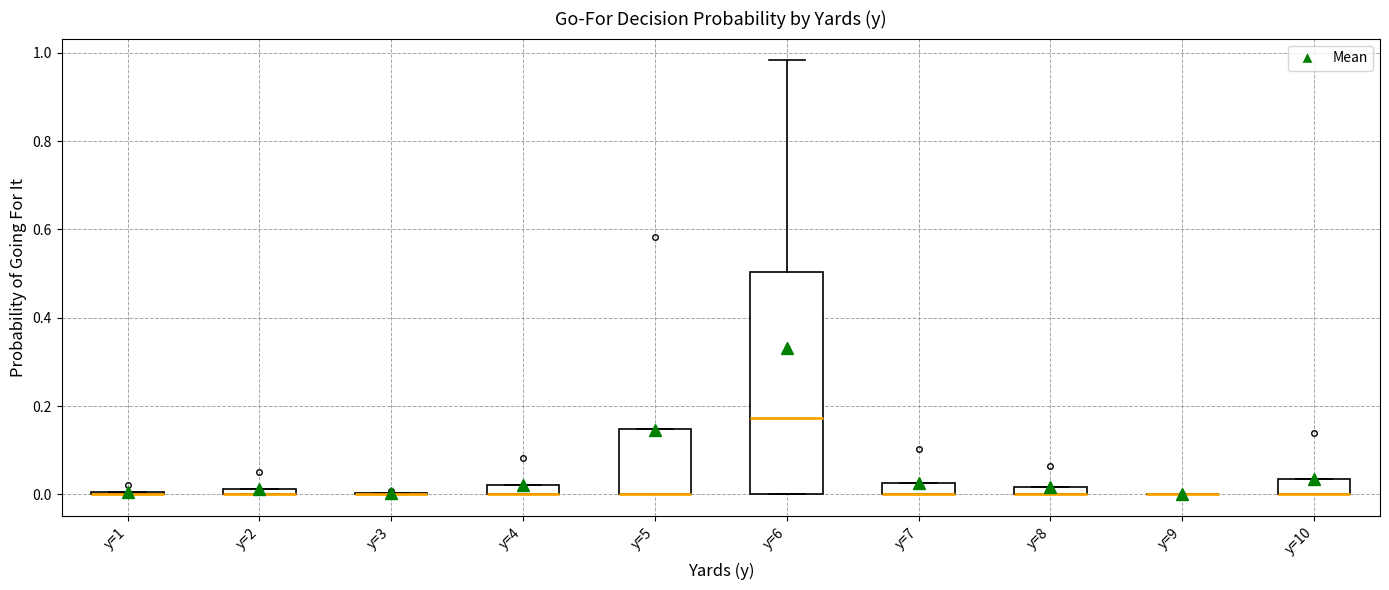

Comparing the boxes themselves (not the whiskers), which one is the tallest?

y=6